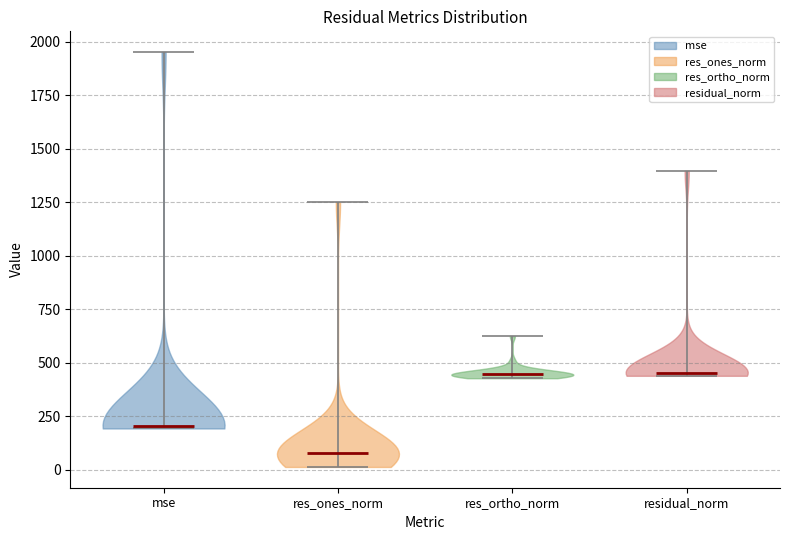

Where does the median line of the violin for res_ortho_norm sit on the y-axis? The values are not printed on the chart, so give them approximately, as read against the axis.

450